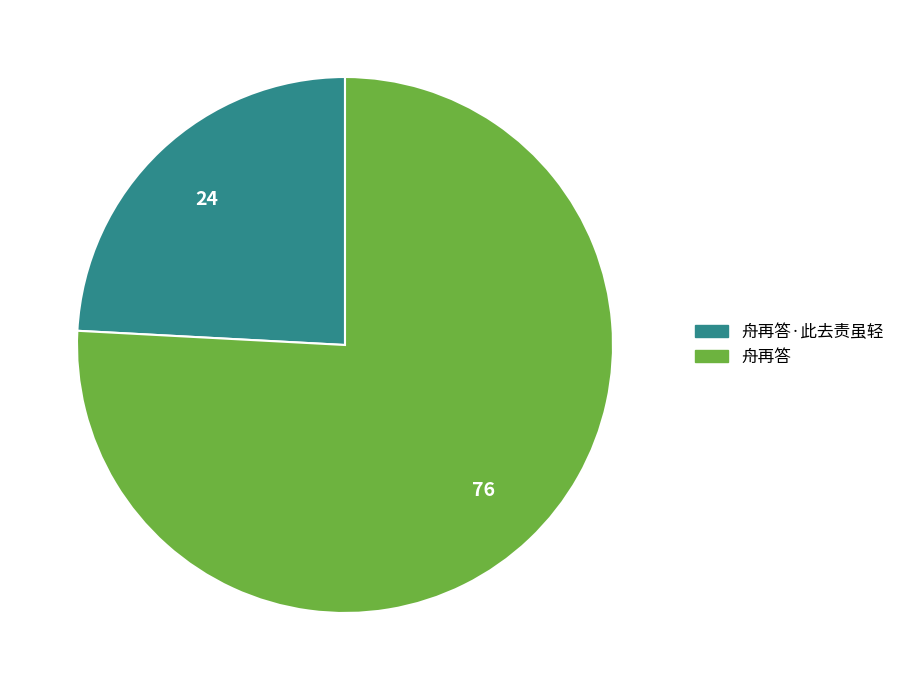

Does any single category account for the majority?

Yes